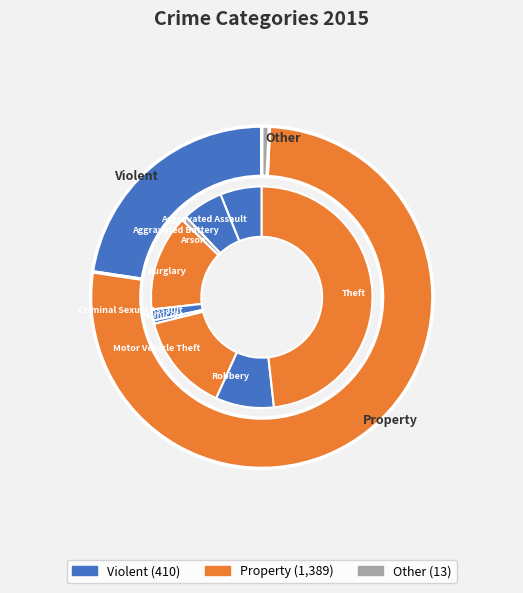

How much of the chart is everything except Aggravated Assault?

93.9%